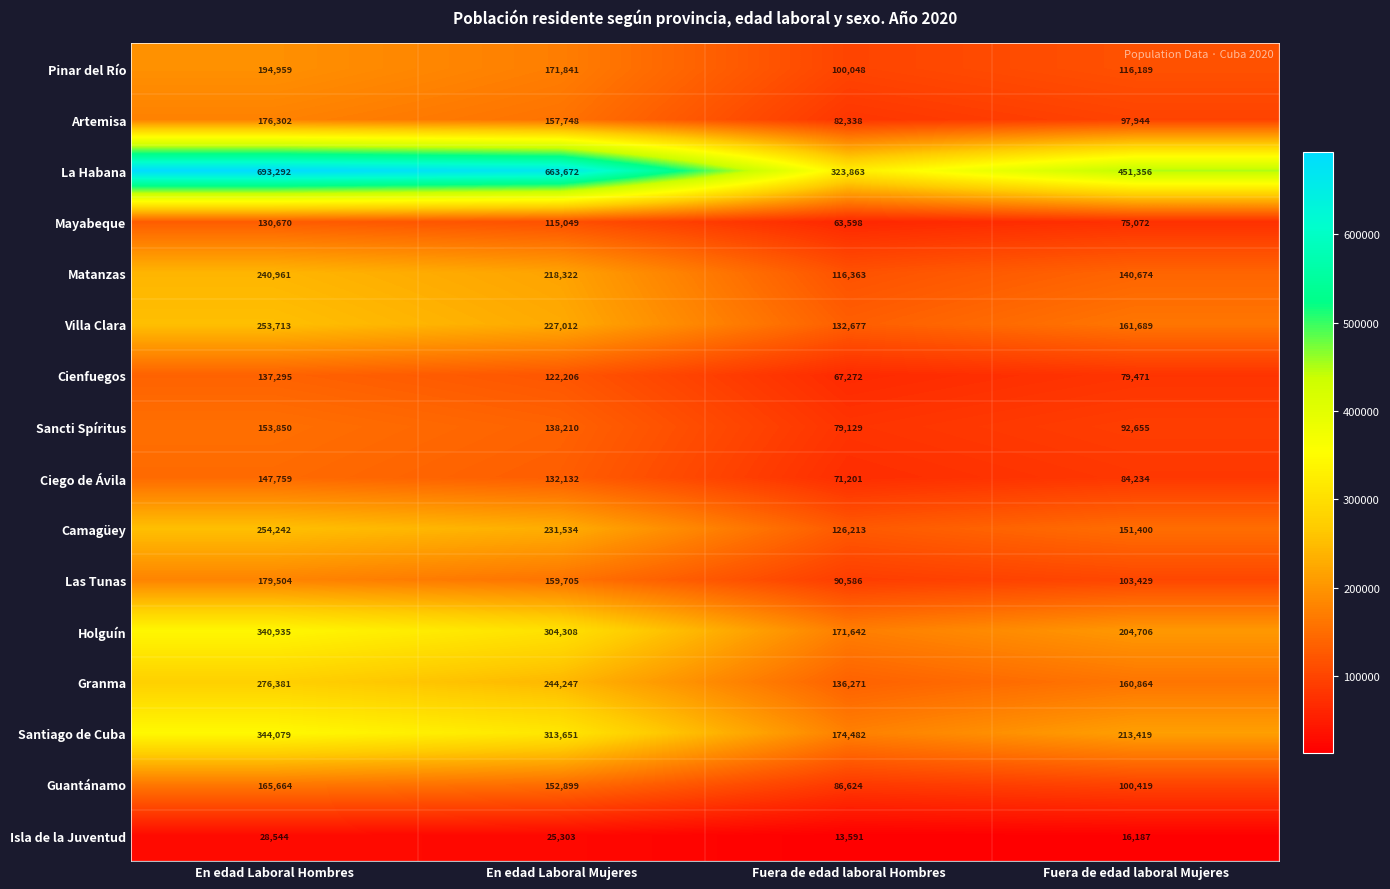

What is the average value of the Sancti Spíritus series?

115961